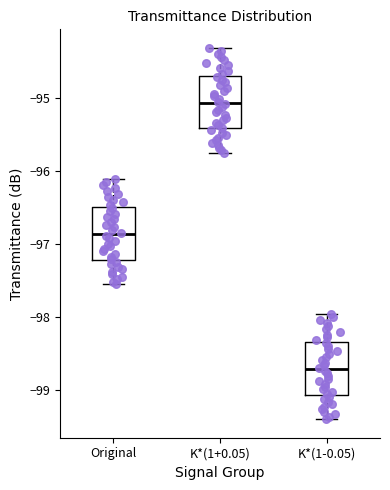

Reading left to right, read every box against the y-axis: the position of its median line, the range the box covers, and the ends of its whiskers. The values are not printed on the chart, so give them approximately, as read against the axis.

Original: median -96.9, box -97.2 to -96.5, whiskers -97.5 to -96.1
K*(1+0.05): median -95.1, box -95.4 to -94.7, whiskers -95.7 to -94.3
K*(1-0.05): median -98.7, box -99.1 to -98.3, whiskers -99.4 to -98.0